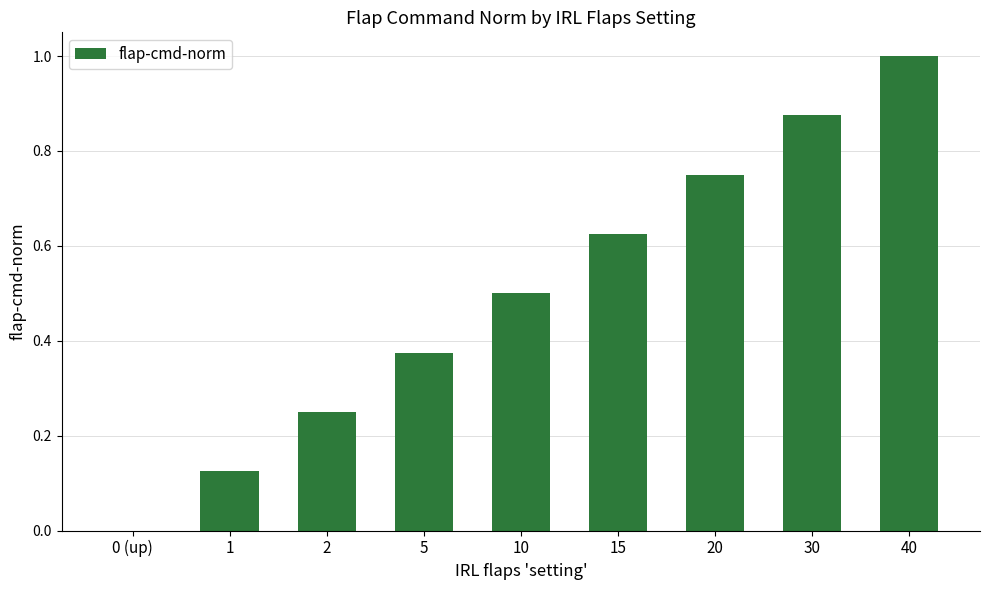

True or false: the data shows 0.9 at 15.

False